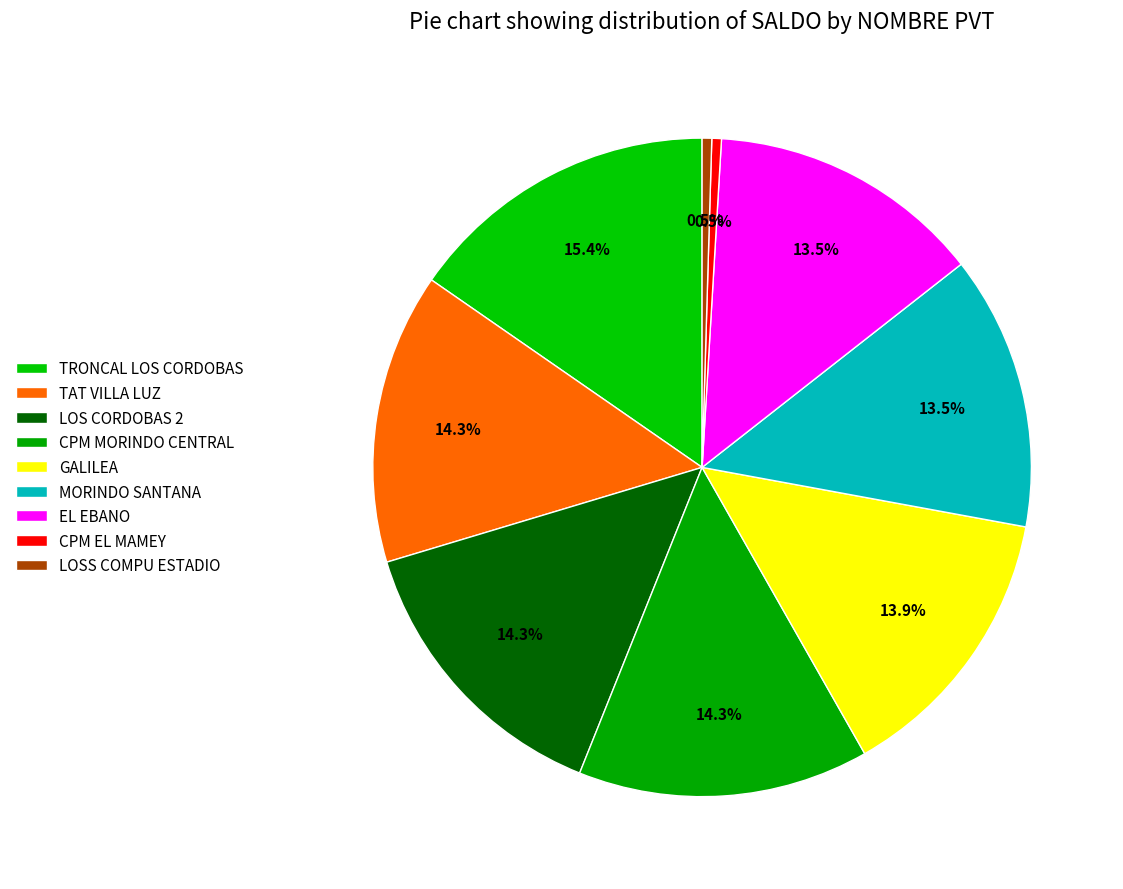

How many segments does this pie chart have?

9